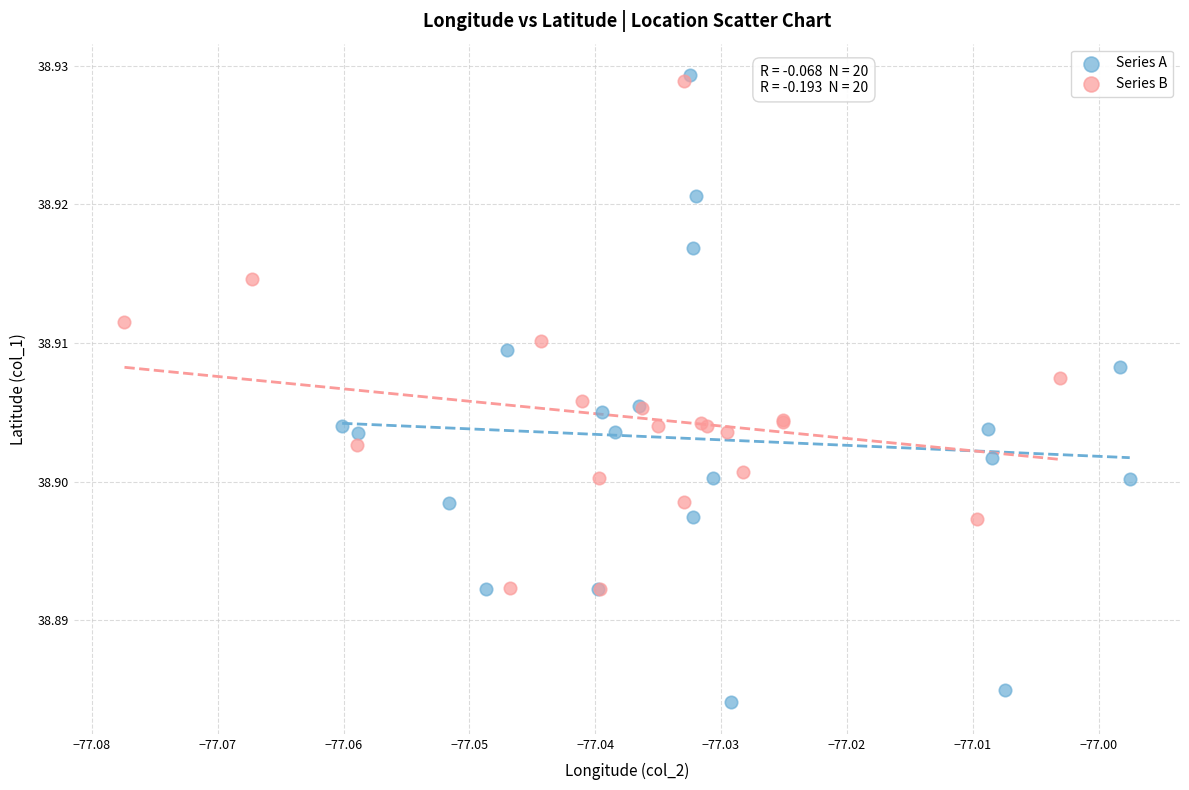

Which series contains the lowest Y value?

Series A